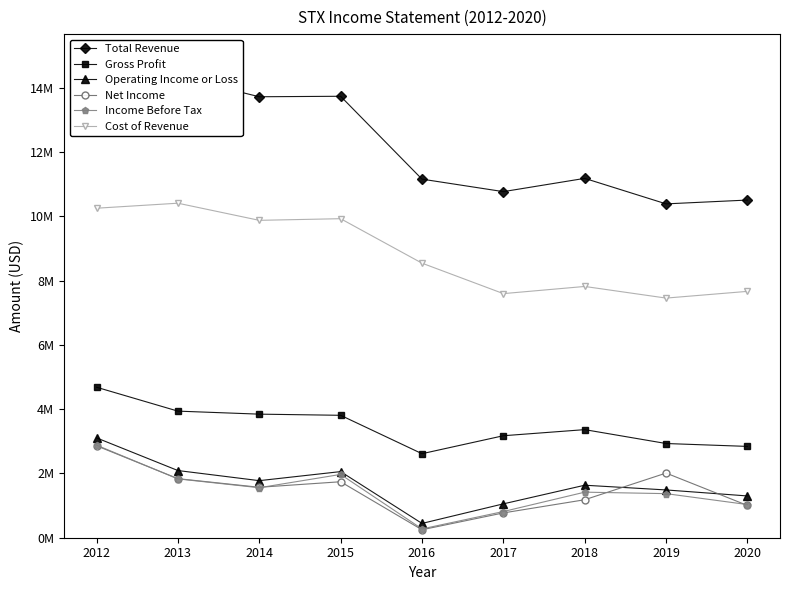

How many interior local valleys does the Cost of Revenue series have?

3